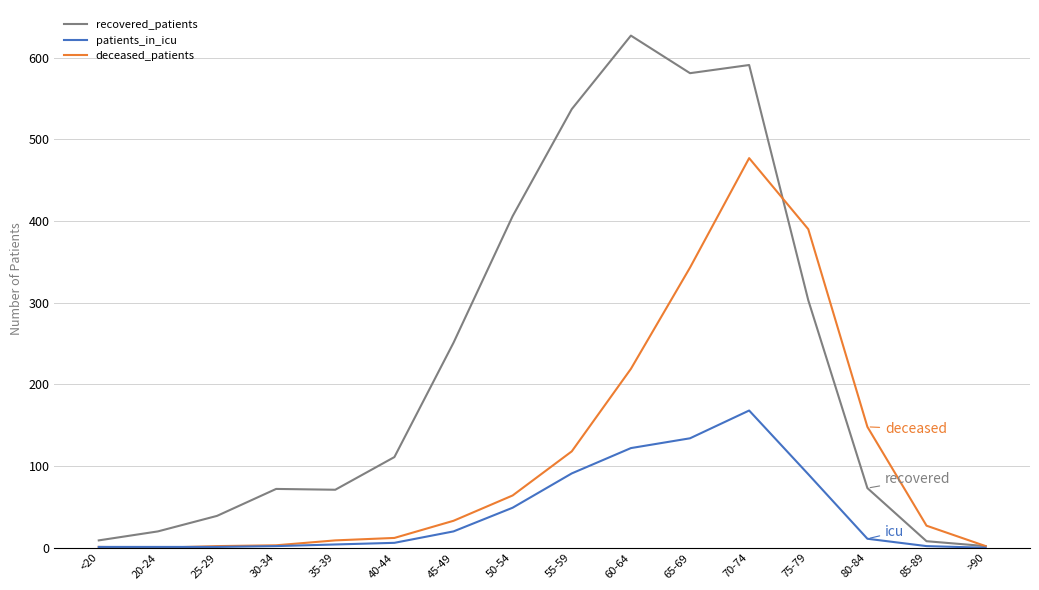

Read the patients_in_icu value at 70-74, to the nearest 50.

150